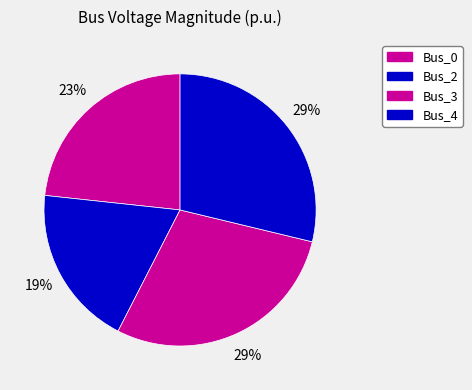

How many slices are in this pie chart?

4